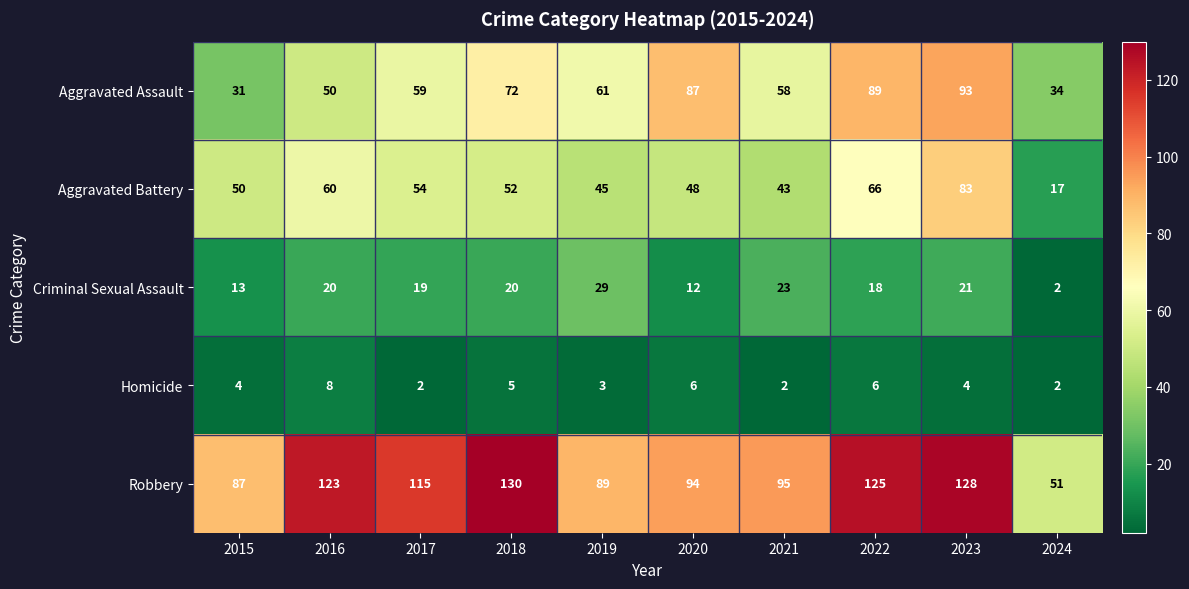

What is the sum of the Criminal Sexual Assault values at 2023 and 2015?

34